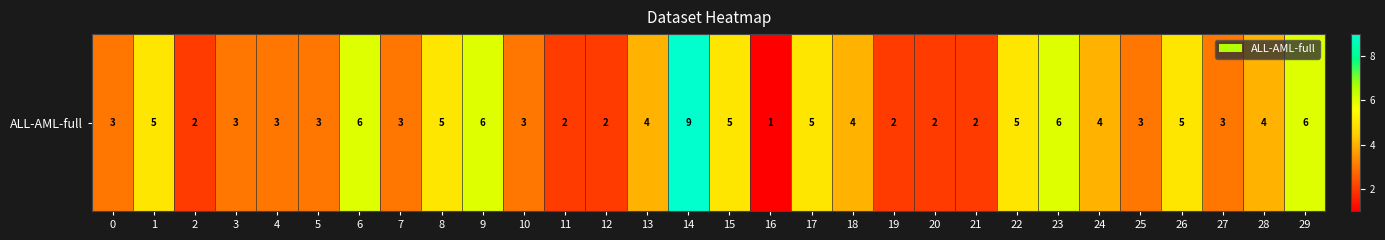

What is the sum of all values?

116